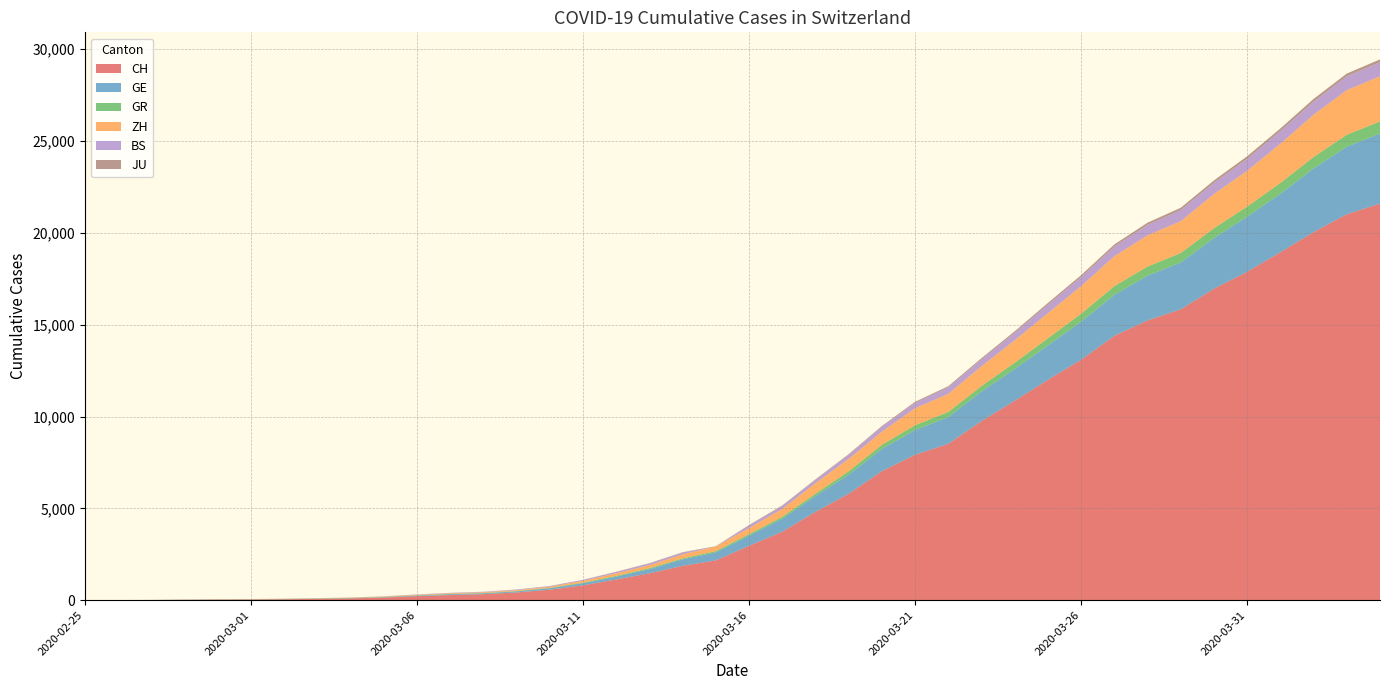

Reading left to right, extract all data points from this chart.

CH: 2020-02-25=0	2020-02-26=4	2020-02-27=8	2020-02-28=20	2020-02-29=30	2020-03-01=36	2020-03-02=50	2020-03-03=69	2020-03-04=97	2020-03-05=142	2020-03-06=219	2020-03-07=280	2020-03-08=327	2020-03-09=419	2020-03-10=570	2020-03-11=807	2020-03-12=1125	2020-03-13=1463	2020-03-14=1870	2020-03-15=2165	2020-03-16=2959	2020-03-17=3727	2020-03-18=4807	2020-03-19=5794	2020-03-20=7022	2020-03-21=7918	2020-03-22=8512	2020-03-23=9752	2020-03-24=10858	2020-03-25=12000	2020-03-26=13091	2020-03-27=14394	2020-03-28=15235	2020-03-29=15837	2020-03-30=16957	2020-03-31=17882	2020-04-01=18946	2020-04-02=20040	2020-04-03=21017	2020-04-04=21593
GE: 2020-02-25=0	2020-02-26=1	2020-02-27=1	2020-02-28=5	2020-02-29=9	2020-03-01=10	2020-03-02=11	2020-03-03=14	2020-03-04=16	2020-03-05=20	2020-03-06=30	2020-03-07=43	2020-03-08=45	2020-03-09=60	2020-03-10=80	2020-03-11=114	2020-03-12=155	2020-03-13=227	2020-03-14=351	2020-03-15=435	2020-03-16=556	2020-03-17=710	2020-03-18=863	2020-03-19=1041	2020-03-20=1212	2020-03-21=1350	2020-03-22=1453	2020-03-23=1611	2020-03-24=1729	2020-03-25=1870	2020-03-26=2073	2020-03-27=2231	2020-03-28=2436	2020-03-29=2547	2020-03-30=2761	2020-03-31=3003	2020-04-01=3180	2020-04-02=3469	2020-04-03=3678	2020-04-04=3816
GR: 2020-02-25=0	2020-02-26=2	2020-02-27=2	2020-02-28=6	2020-02-29=6	2020-03-01=6	2020-03-02=9	2020-03-03=9	2020-03-04=12	2020-03-05=14	2020-03-06=16	2020-03-07=17	2020-03-08=18	2020-03-09=18	2020-03-10=22	2020-03-11=31	2020-03-12=43	2020-03-13=53	2020-03-14=56	2020-03-15=71	2020-03-16=84	2020-03-17=101	2020-03-18=128	2020-03-19=182	2020-03-20=226	2020-03-21=258	2020-03-22=284	2020-03-23=300	2020-03-24=343	2020-03-25=393	2020-03-26=433	2020-03-27=474	2020-03-28=495	2020-03-29=519	2020-03-30=535	2020-03-31=547	2020-04-01=592	2020-04-02=622	2020-04-03=649	2020-04-04=657
ZH: 2020-02-25=0	2020-02-26=0	2020-02-27=2	2020-02-28=2	2020-02-29=6	2020-03-01=7	2020-03-02=10	2020-03-03=13	2020-03-04=15	2020-03-05=23	2020-03-06=29	2020-03-07=34	2020-03-08=40	2020-03-09=49	2020-03-10=62	2020-03-11=101	2020-03-12=140	2020-03-13=163	2020-03-14=218	2020-03-15=250	2020-03-16=326	2020-03-17=429	2020-03-18=568	2020-03-19=679	2020-03-20=711	2020-03-21=925	2020-03-22=984	2020-03-23=1073	2020-03-24=1221	2020-03-25=1368	2020-03-26=1500	2020-03-27=1627	2020-03-28=1701	2020-03-29=1733	2020-03-30=1859	2020-03-31=1947	2020-04-01=2136	2020-04-02=2300	2020-04-03=2428	2020-04-04=2461
BS: 2020-02-25=0	2020-02-26=0	2020-02-27=1	2020-02-28=1	2020-02-29=1	2020-03-01=1	2020-03-02=1	2020-03-03=3	2020-03-04=3	2020-03-05=8	2020-03-06=15	2020-03-07=21	2020-03-08=24	2020-03-09=28	2020-03-10=33	2020-03-11=49	2020-03-12=73	2020-03-13=92	2020-03-14=100	2020-03-15=0	2020-03-16=143	2020-03-17=164	2020-03-18=181	2020-03-19=220	2020-03-20=270	2020-03-21=297	2020-03-22=356	2020-03-23=374	2020-03-24=410	2020-03-25=462	2020-03-26=501	2020-03-27=530	2020-03-28=569	2020-03-29=605	2020-03-30=617	2020-03-31=653	2020-04-01=687	2020-04-02=714	2020-04-03=754	2020-04-04=767
JU: 2020-02-25=0	2020-02-26=0	2020-02-27=1	2020-02-28=1	2020-02-29=1	2020-03-01=1	2020-03-02=1	2020-03-03=2	2020-03-04=2	2020-03-05=4	2020-03-06=4	2020-03-07=5	2020-03-08=5	2020-03-09=7	2020-03-10=7	2020-03-11=7	2020-03-12=12	2020-03-13=17	2020-03-14=18	2020-03-15=19	2020-03-16=25	2020-03-17=29	2020-03-18=32	2020-03-19=36	2020-03-20=44	2020-03-21=54	2020-03-22=61	2020-03-23=69	2020-03-24=82	2020-03-25=92	2020-03-26=100	2020-03-27=114	2020-03-28=119	2020-03-29=127	2020-03-30=128	2020-03-31=140	2020-04-01=145	2020-04-02=149	2020-04-03=149	2020-04-04=154